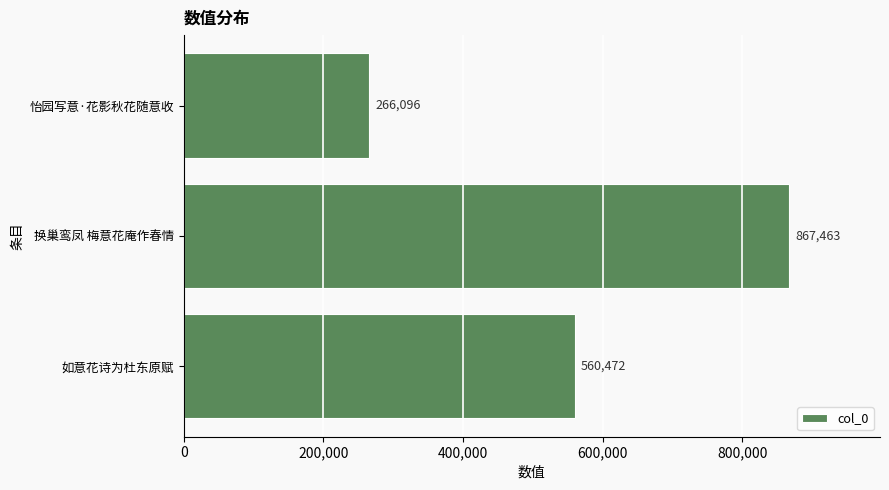

List the labels in order of value, smallest first.

怡园写意·花影秋花随意收, 如意花诗为杜东原赋, 换巢鸾凤 梅意花庵作春情